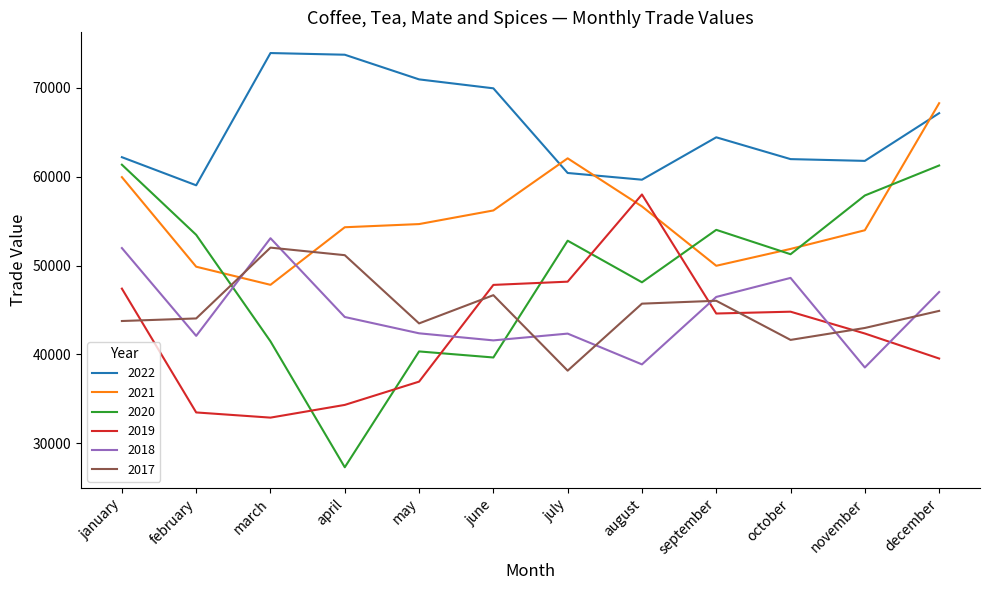

Is the value of 2018 at january greater than the value of 2017 at december?

Yes